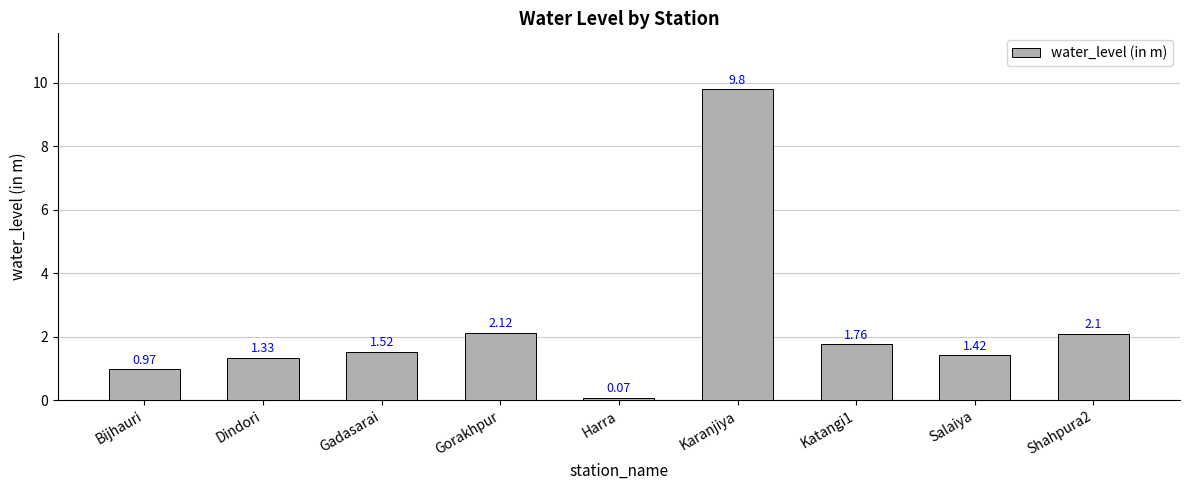

What is the change in value from Katangi1 to Shahpura2?

+0.3